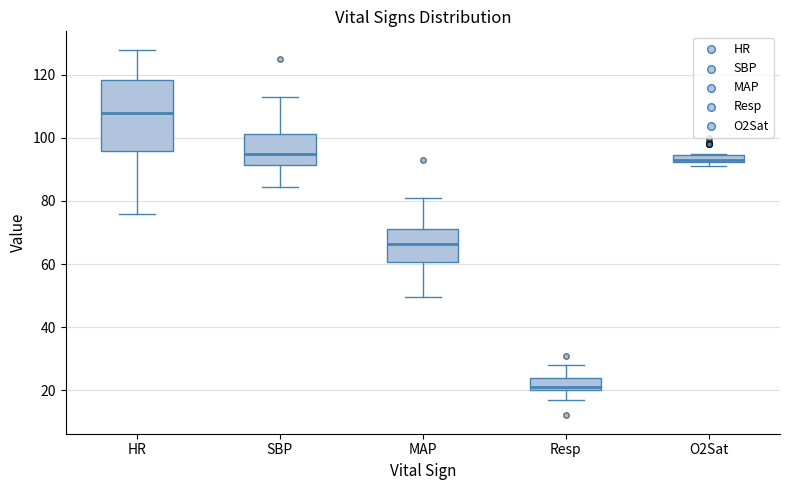

Where is the upper edge of the box for MAP on the y-axis? The values are not printed on the chart, so give them approximately, as read against the axis.

72